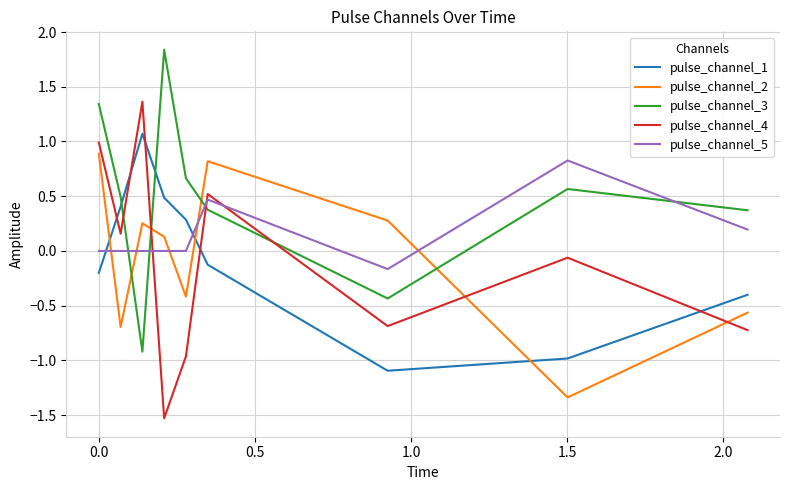

What is the difference between the maximum and minimum values in the pulse_channel_5 series?

1.0